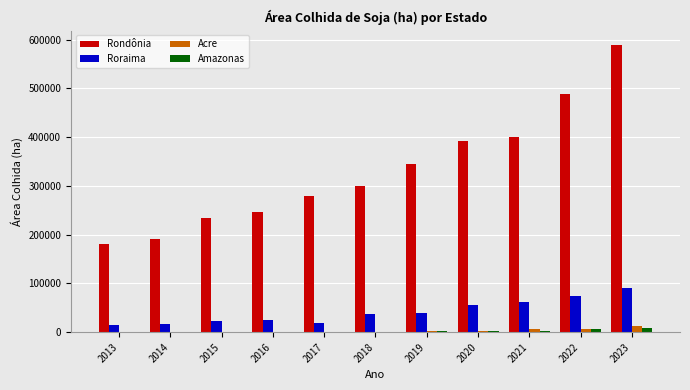

Is the value of Amazonas at 2019 greater than the value of Roraima at 2017?

No